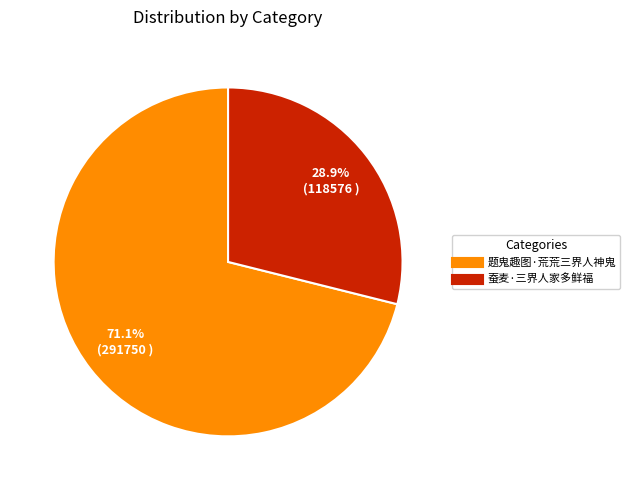

Is there any slice that represents more than half of the pie?

Yes